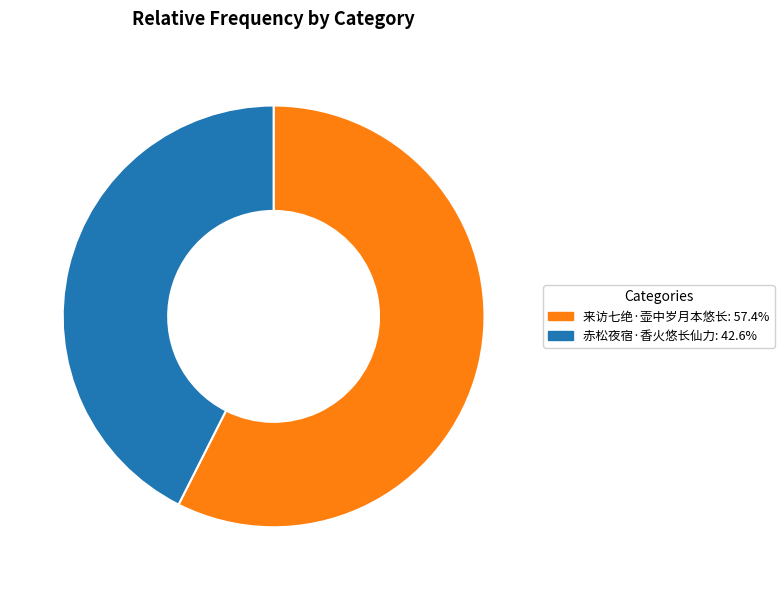

Is it true that 赤松夜宿·香火悠长仙力 is 55% of the pie?

False